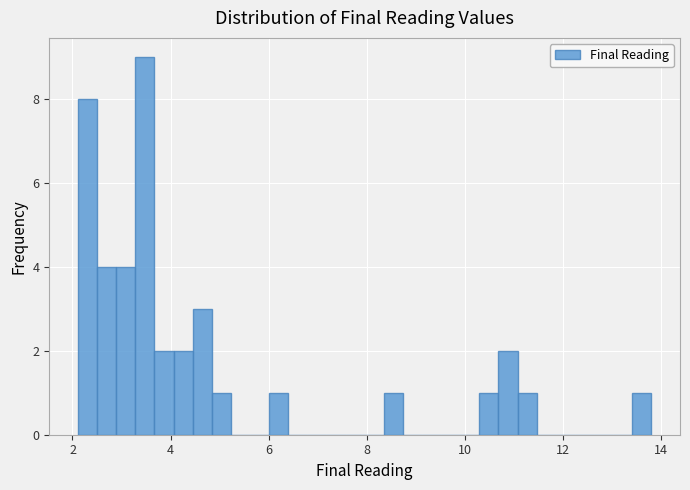

Read against the x-axis, roughly where is the centre of the tallest bar?

3.4